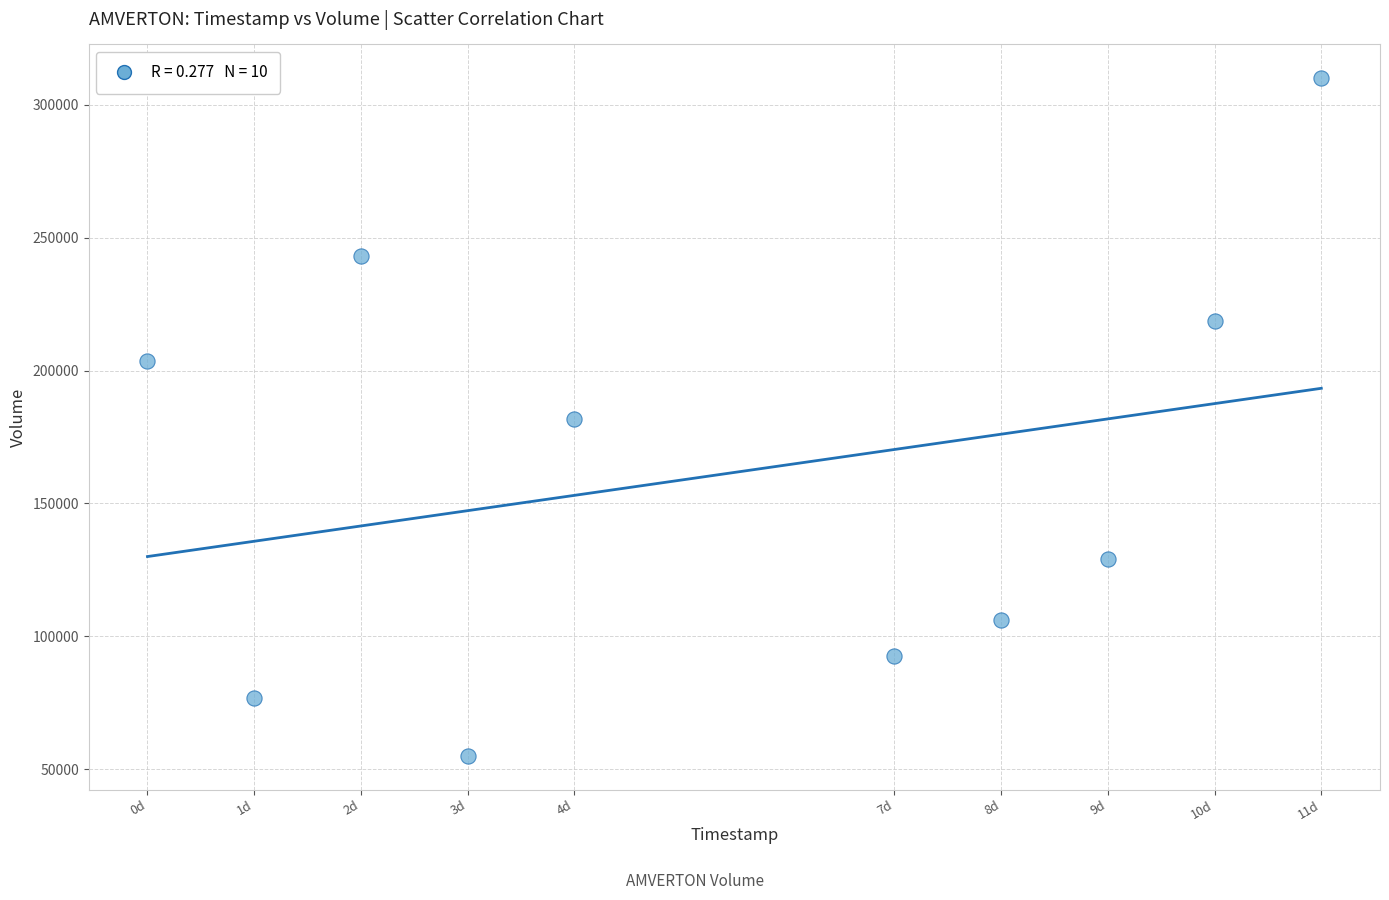

What is the range of Y values (max minus min)?

255000